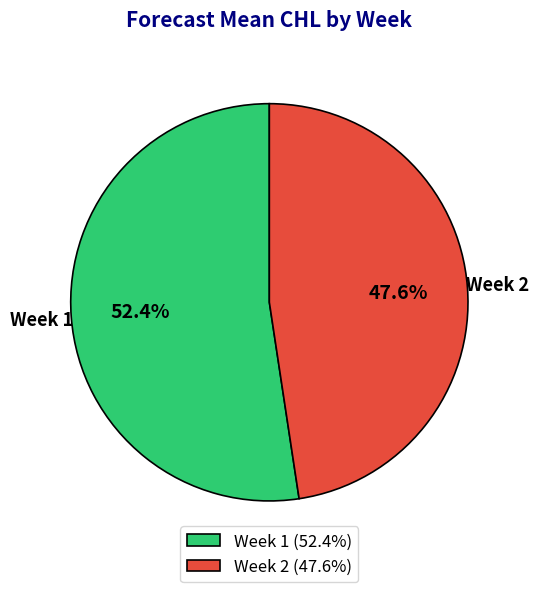

Is Week 1 the majority of the pie?

Yes